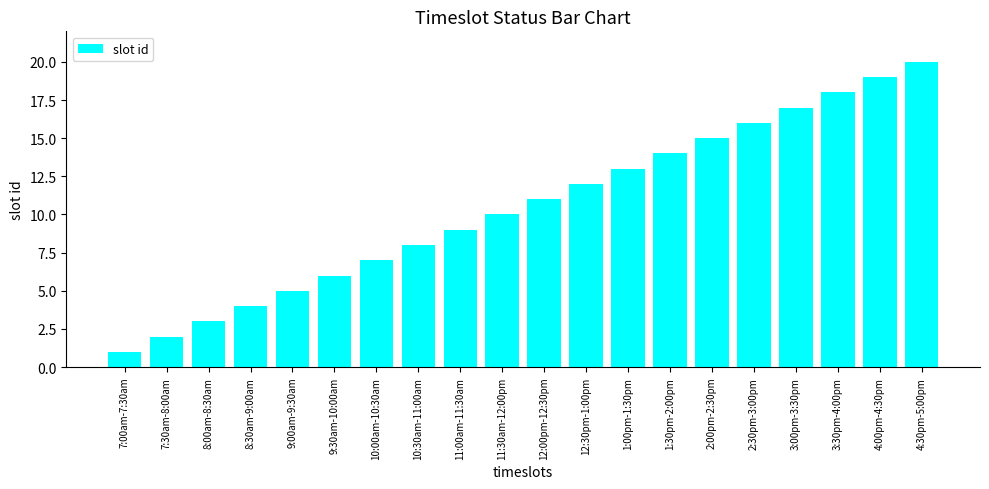

Read the value at 12:30pm-1:00pm, to the nearest 10.

10